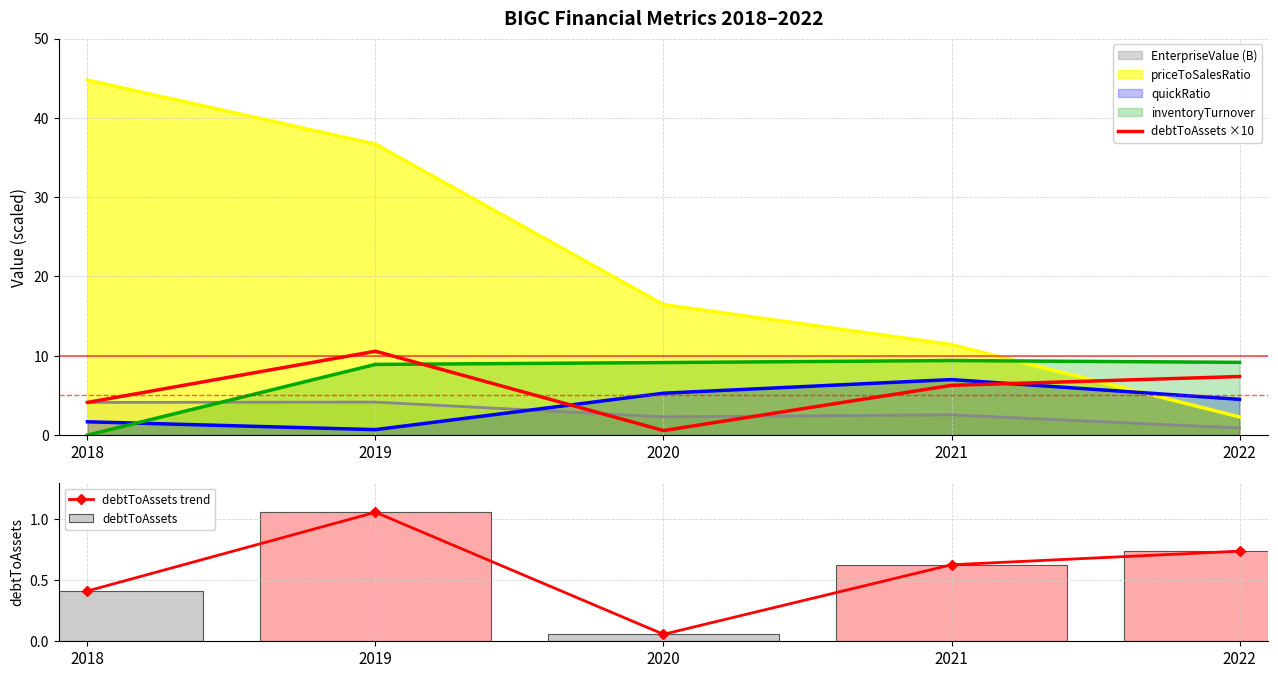

Is it true that debtToAssets ×10 equals 7.4 at 2022?

True